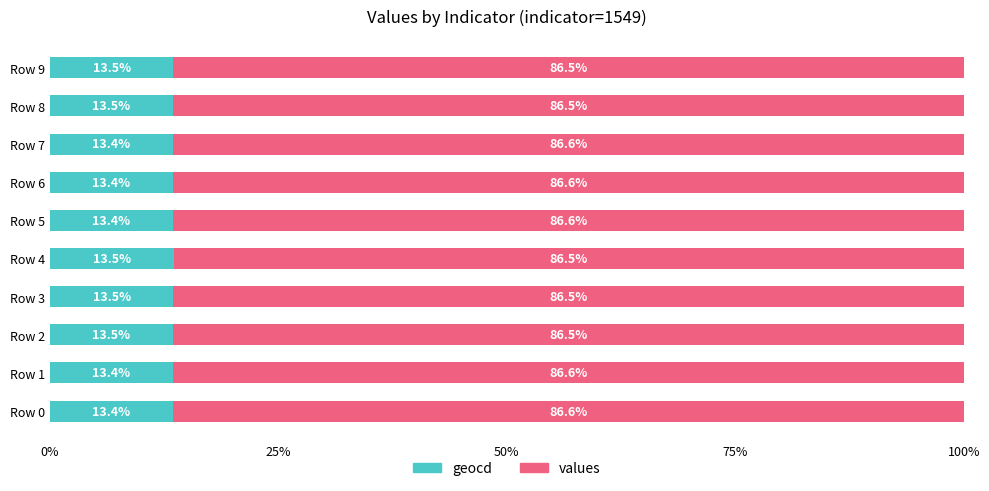

Is it true that geocd equals 13.5 at Row 3?

True